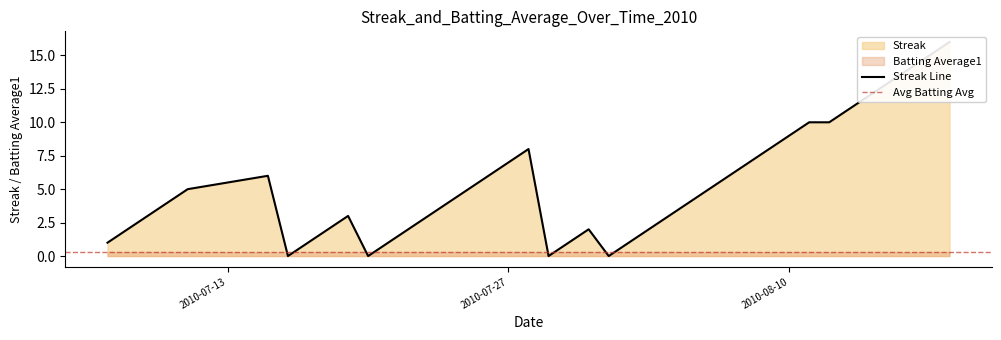

How many points are lower than both their immediate neighbors (excluding endpoints)?

4